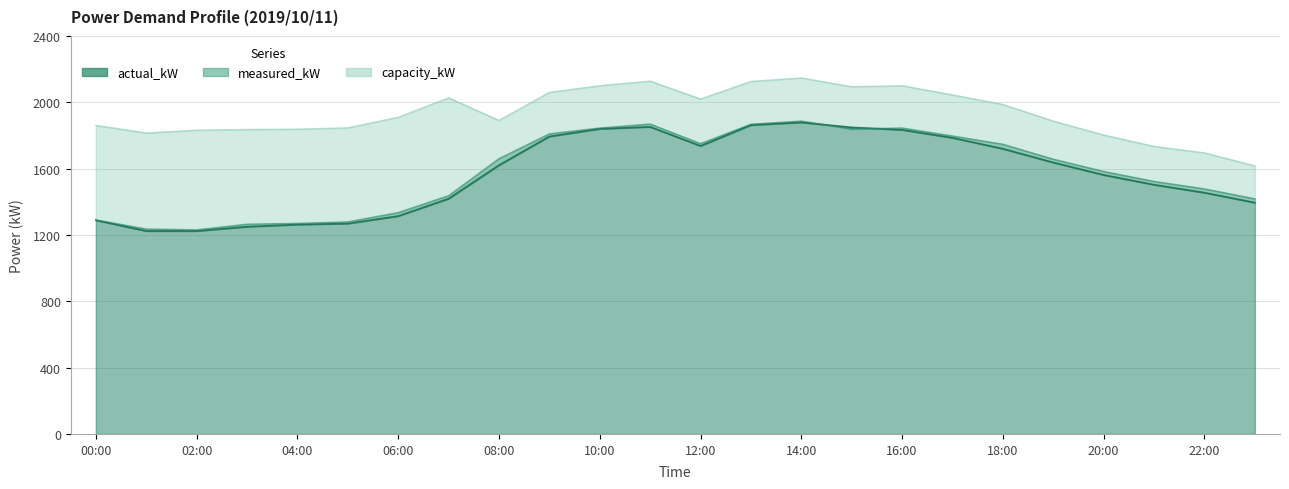

What are all the series names shown in the legend?

actual_kW, measured_kW, capacity_kW